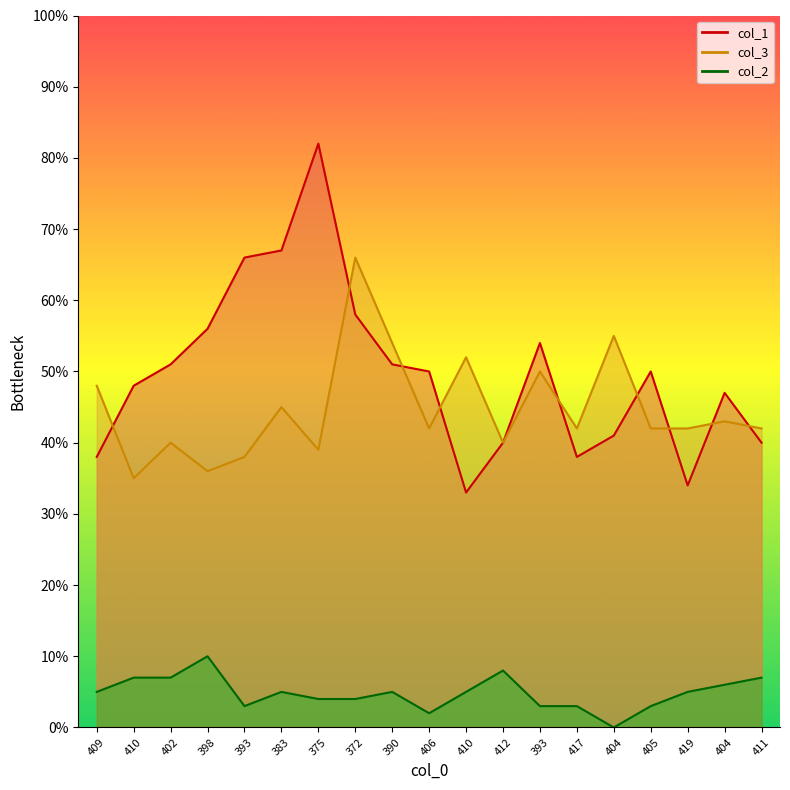

List the series in order of their peak value, highest first.

col_1, col_3, col_2